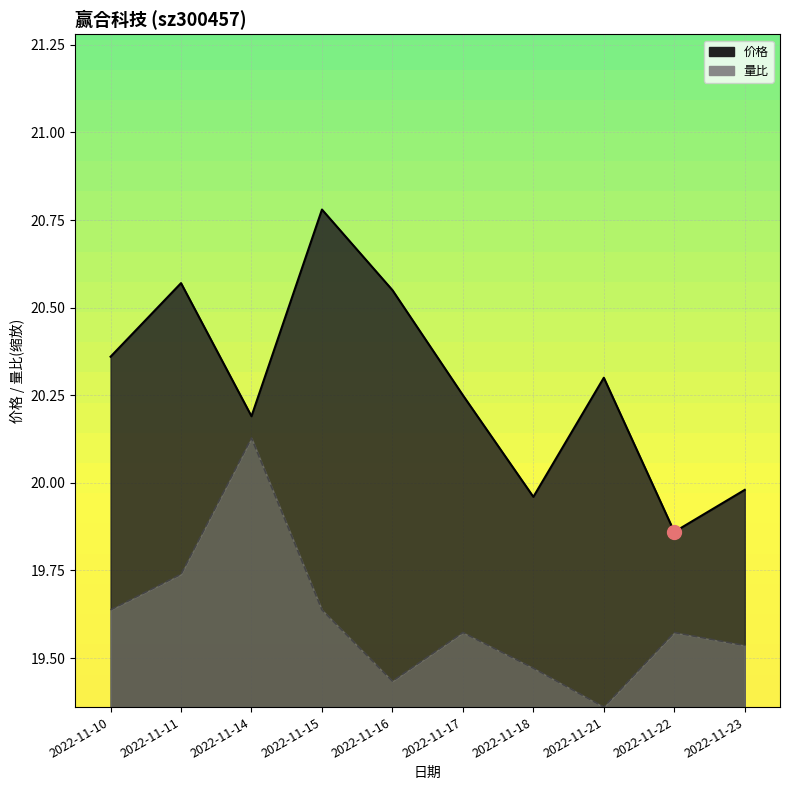

What is the difference between the maximum and minimum values in the 价格 series?

0.9